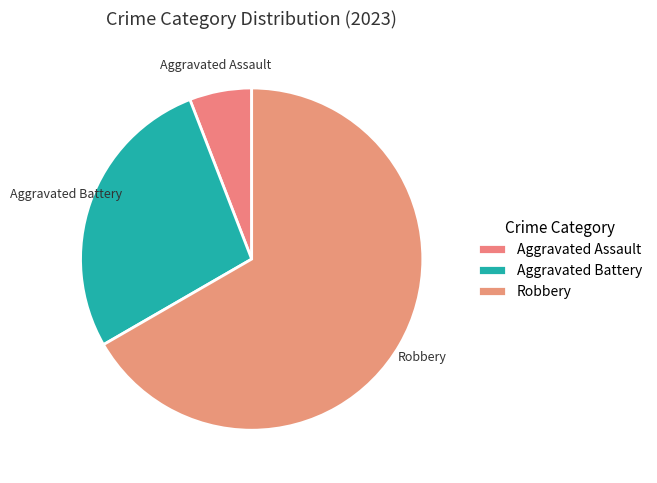

The Aggravated Battery slice represents 27% of the pie. True or false?

True